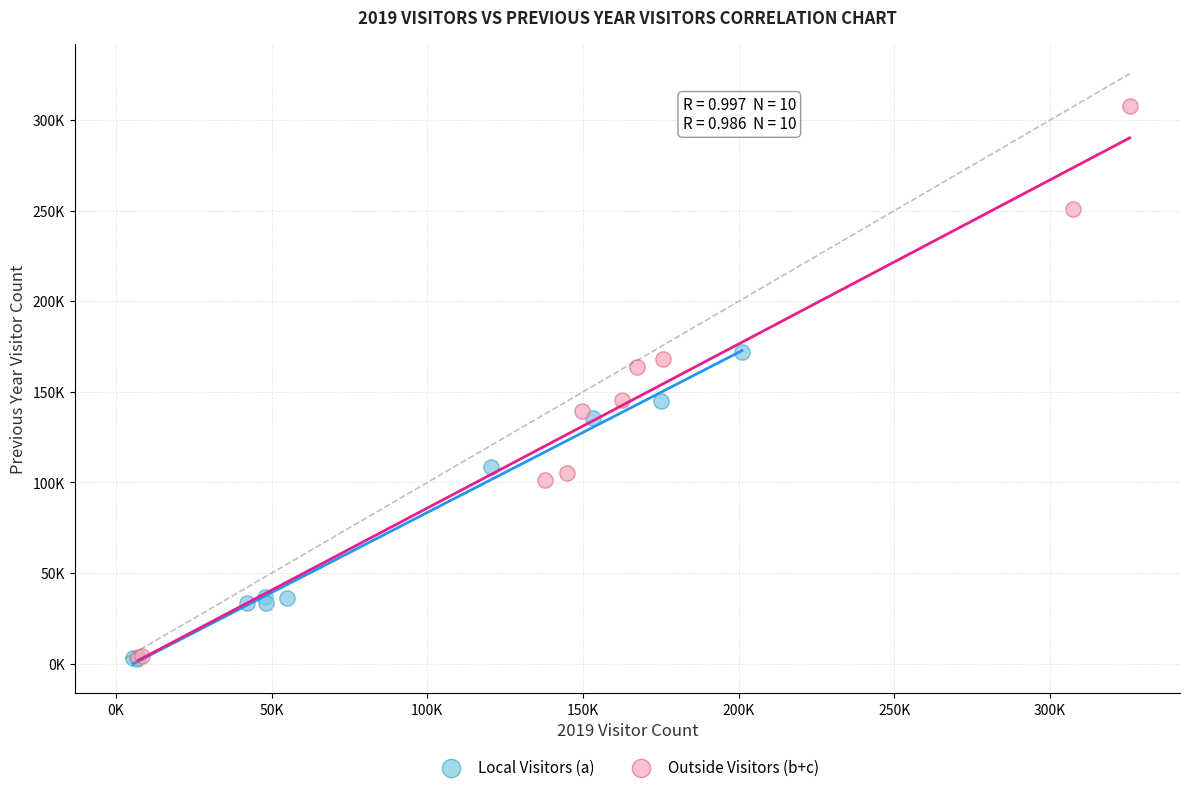

Which series contains the highest Y value?

Outside Visitors (b+c)